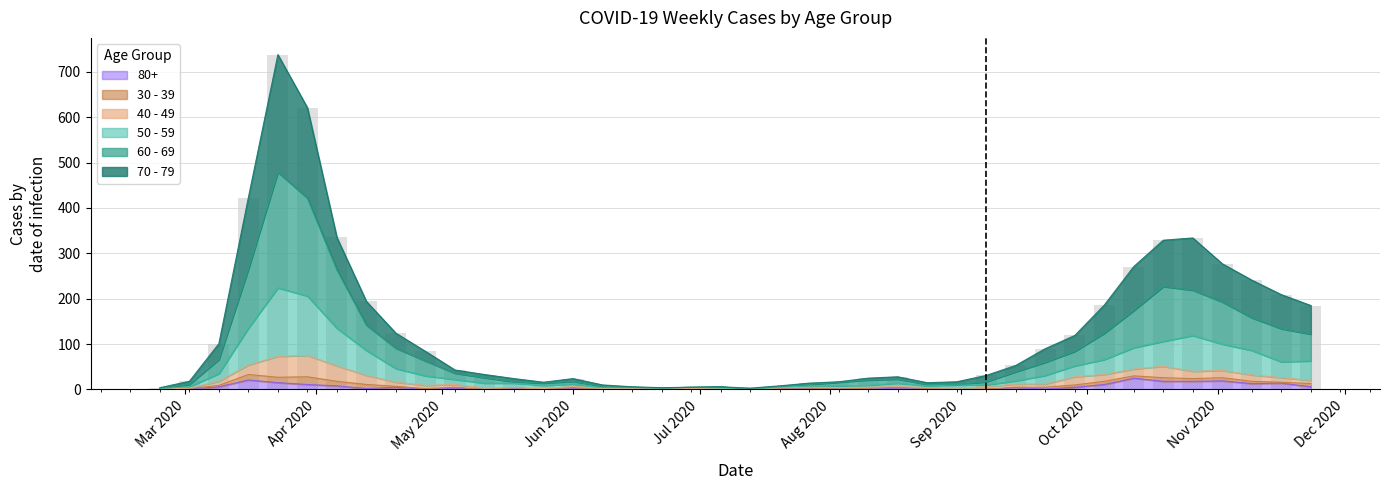

What is the maximum value for 80+?

25